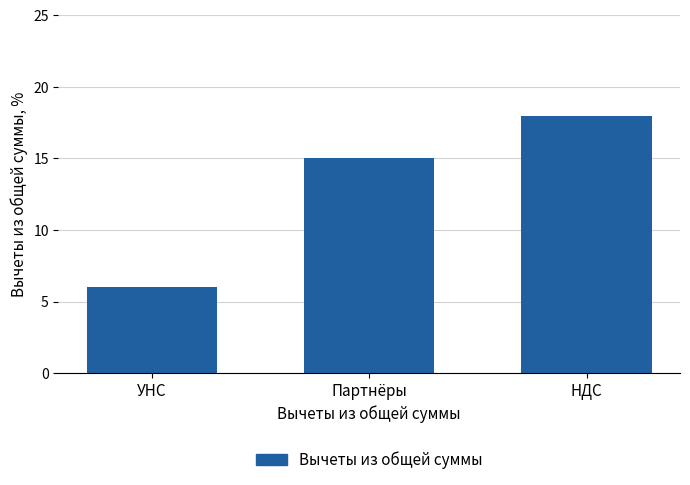

What is the sum of all values?

39